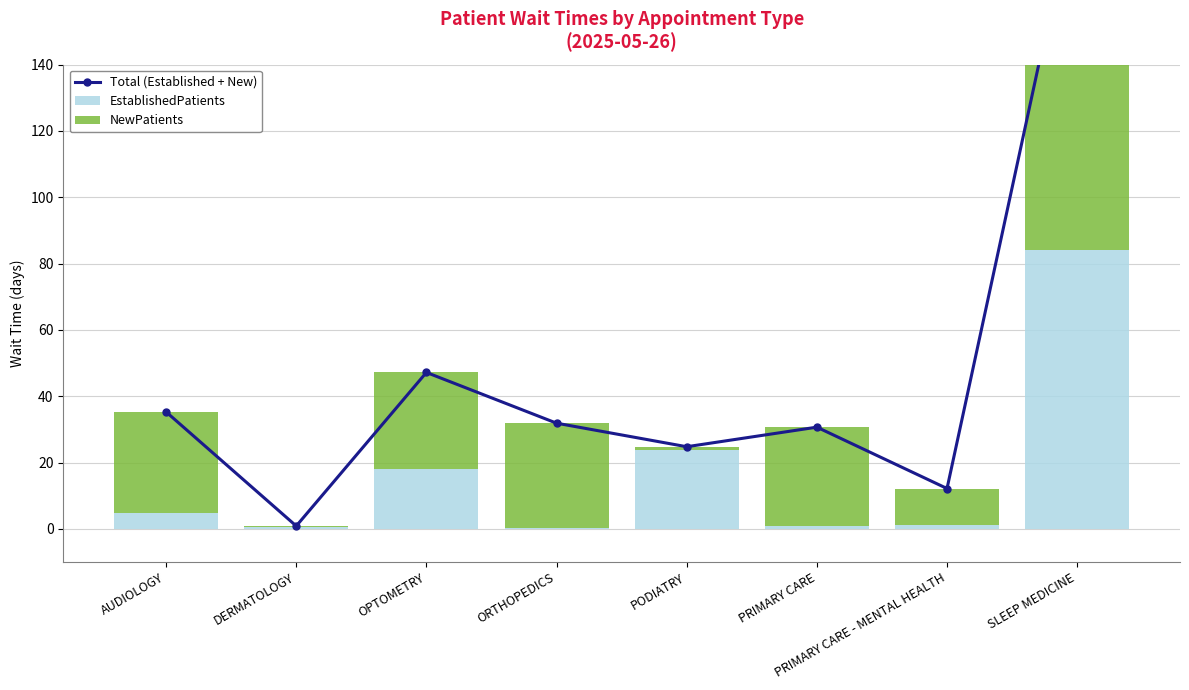

What is the difference between the NewPatients values at ORTHOPEDICS and DERMATOLOGY?

31.1